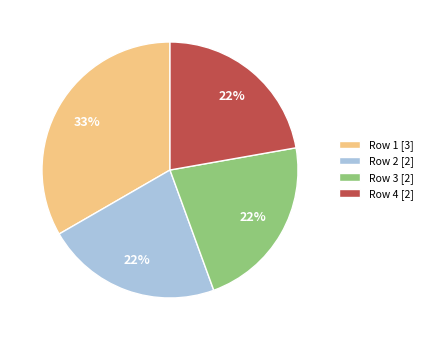

Combined, do Row 1 [3] and Row 4 [2] account for over 50%?

Yes